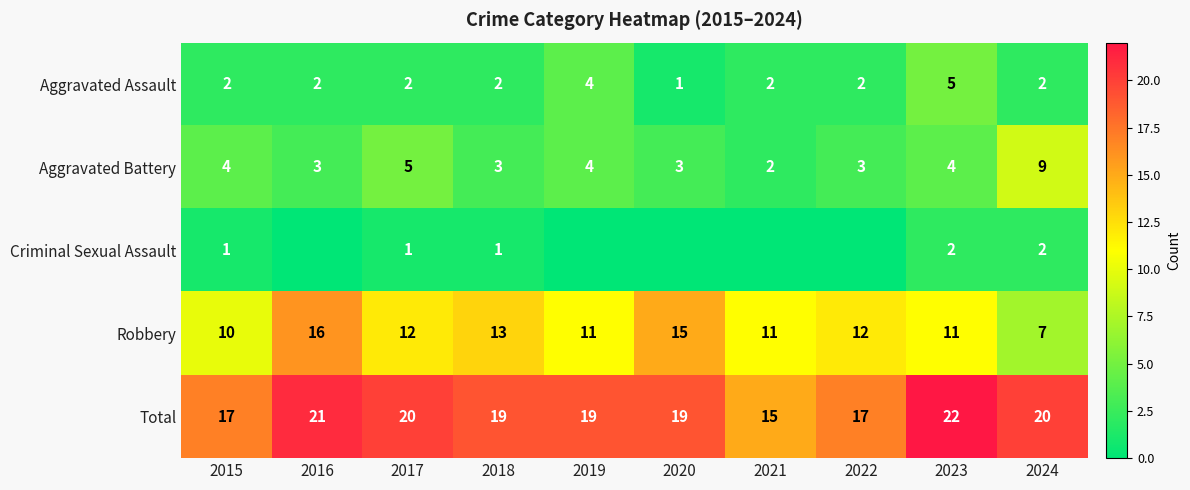

At which label does Robbery first exceed 12?

2016